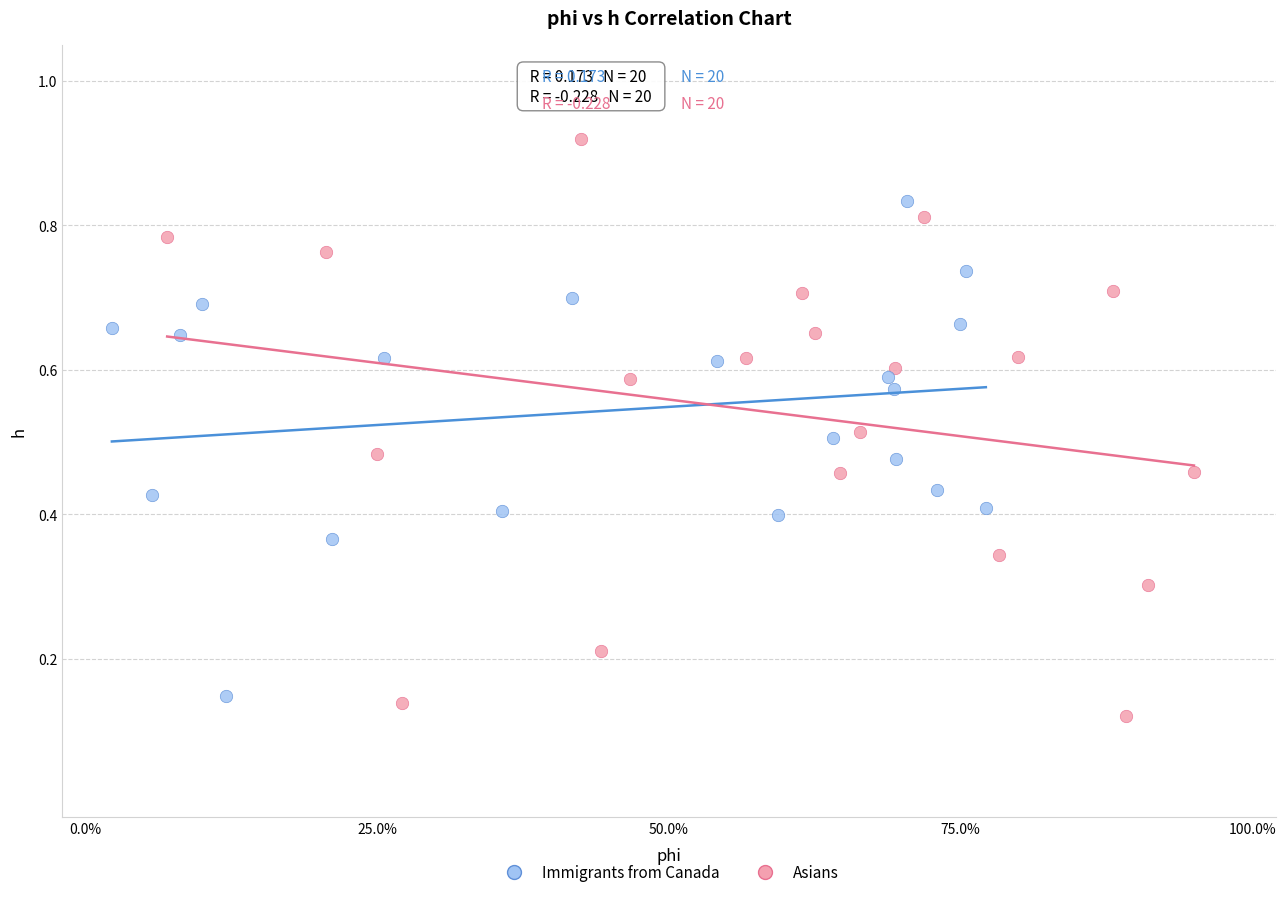

Which series has the widest spread of Y values?

Asians